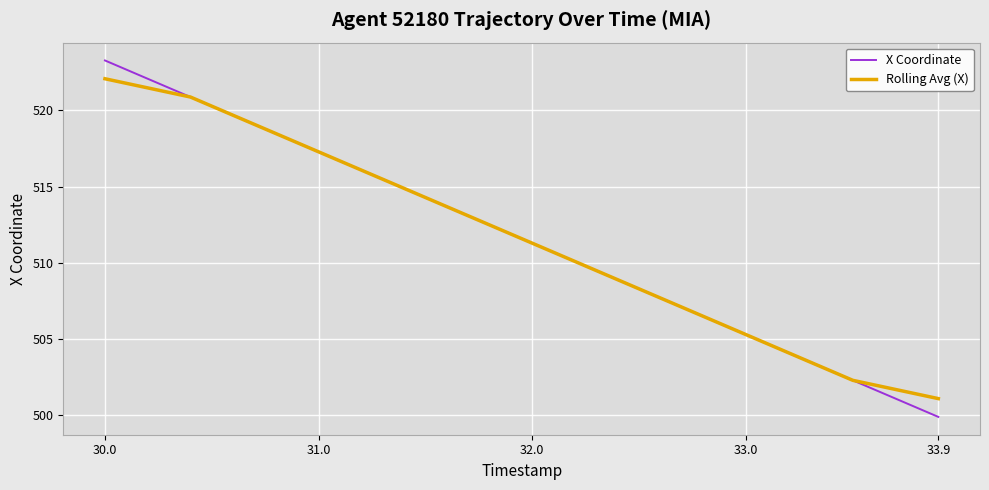

What is the lowest value of the X Coordinate series?

499.9